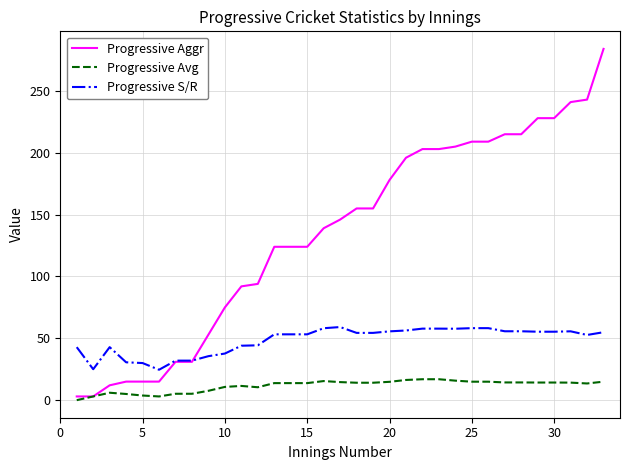

True or false: Progressive S/R and Progressive Avg intersect in this chart.

False